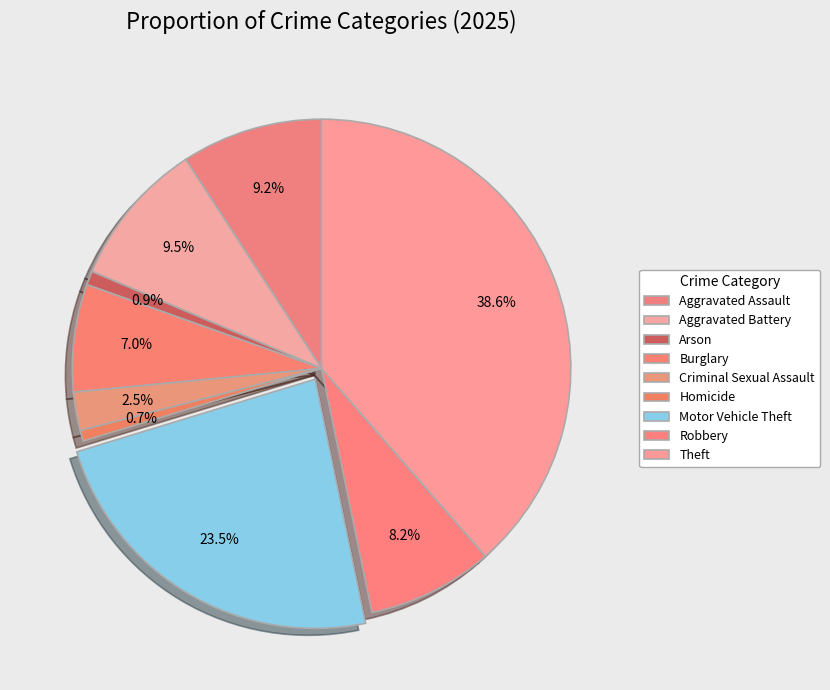

How many segments does this pie chart have?

9